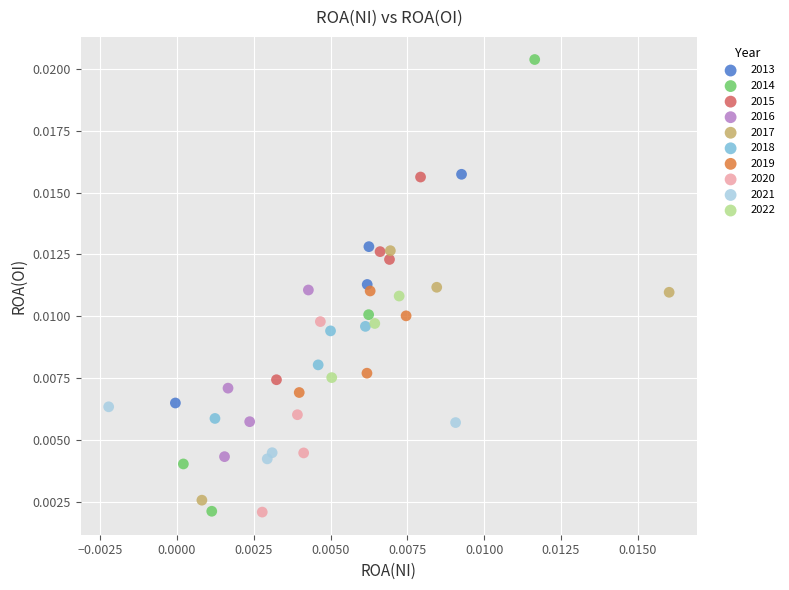

Which series contains the highest Y value?

2014